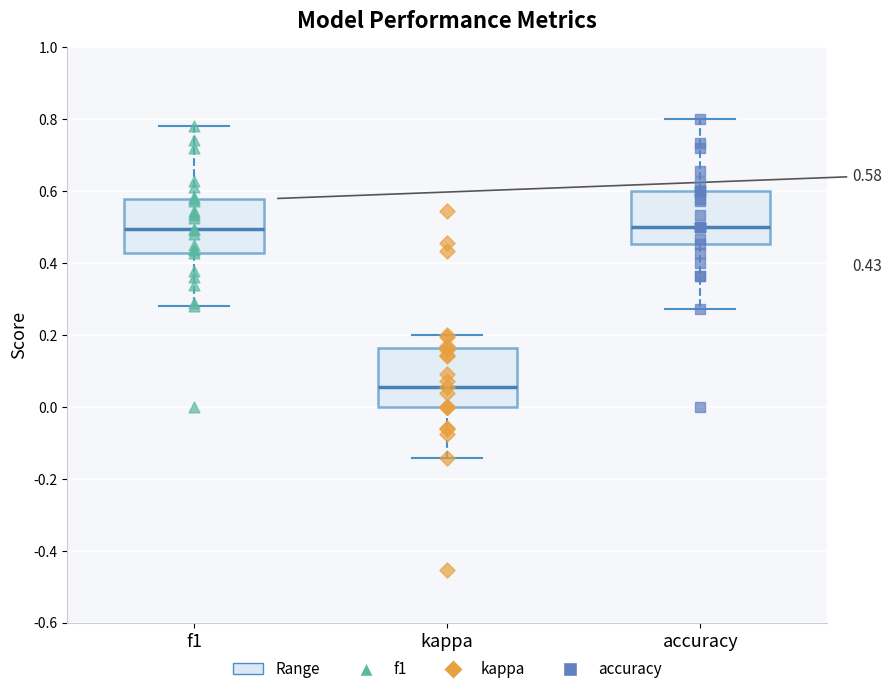

Which box has the lowest median line?

kappa